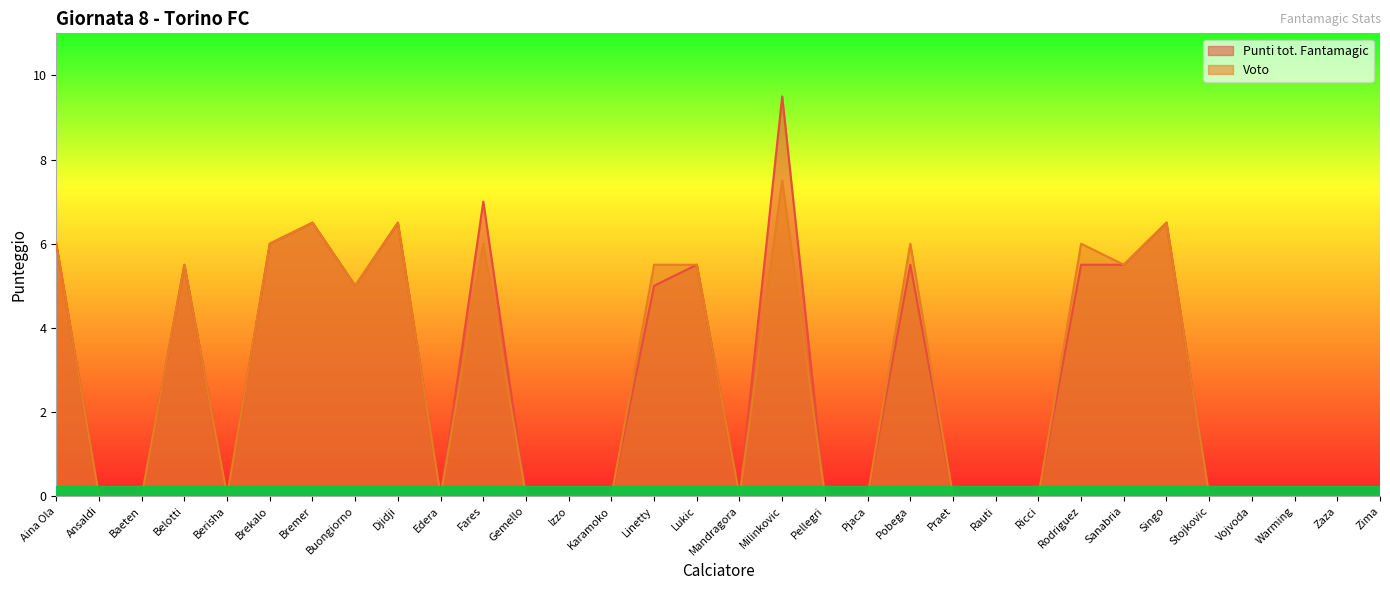

How many lines are shown in the chart?

2